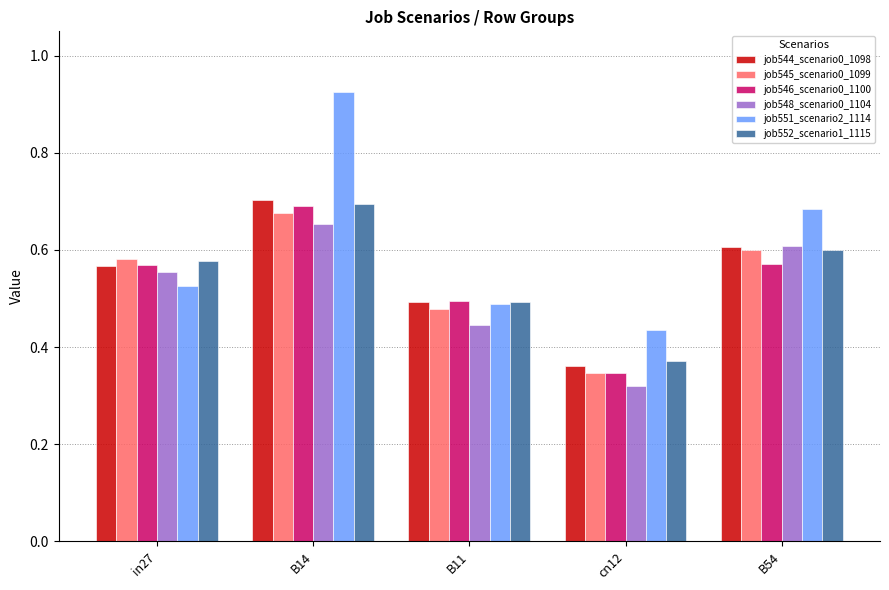

How many bars are there in total?

30